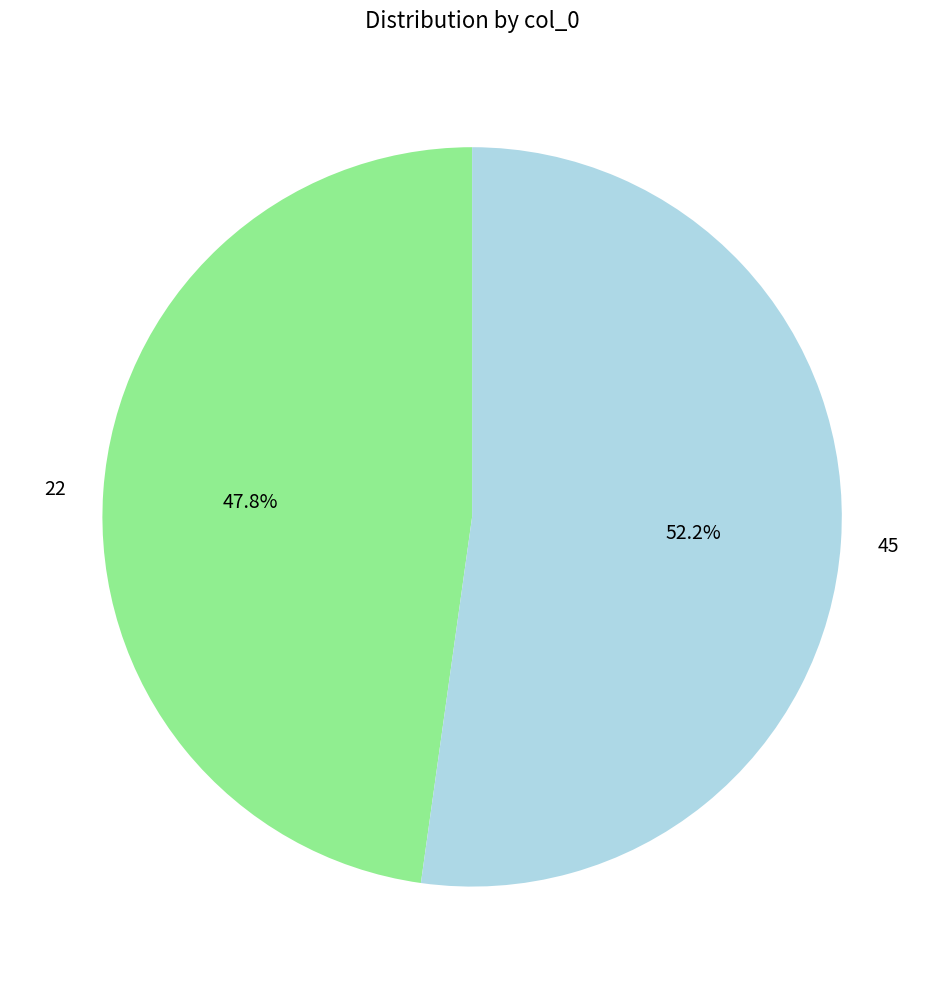

What percentage is NOT represented by 45?

47.8%